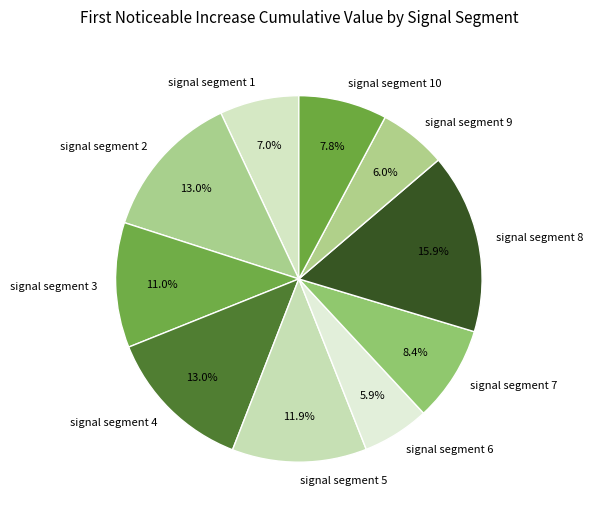

Is it true that signal segment 6 is 1% of the pie?

False